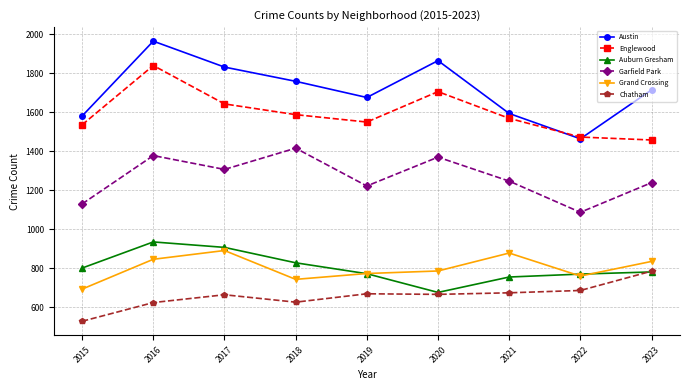

Rank the categories by Austin value from highest to lowest.

2016, 2020, 2017, 2018, 2023, 2019, 2021, 2015, 2022